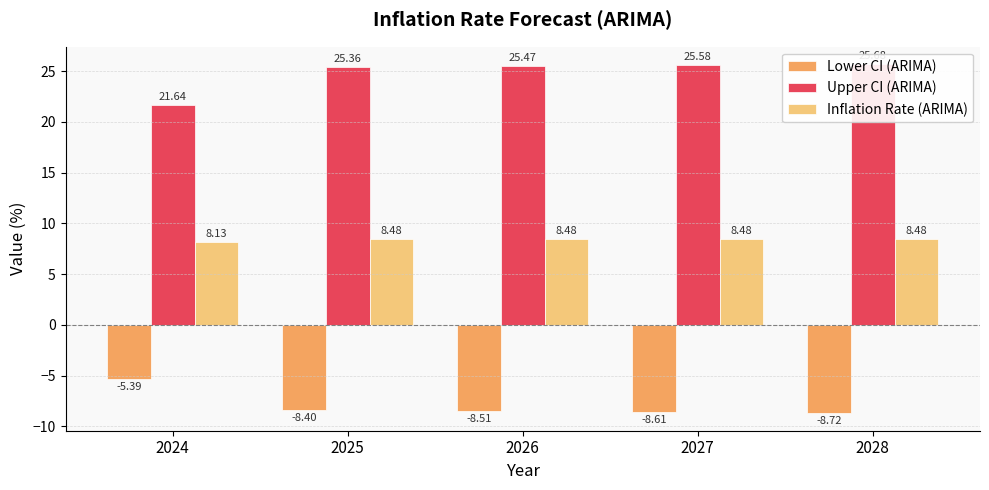

What is the difference between the Upper CI (ARIMA) values at 2027 and 2024?

3.9